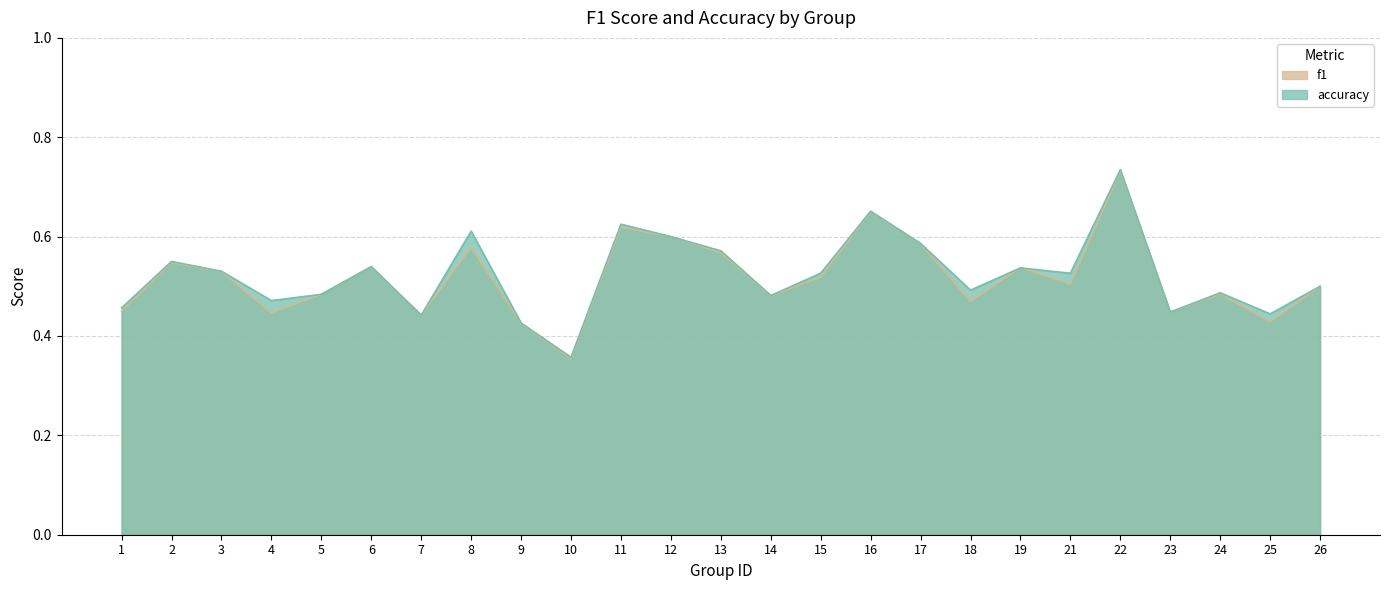

At how many categories does at least one series exceed 0?

25